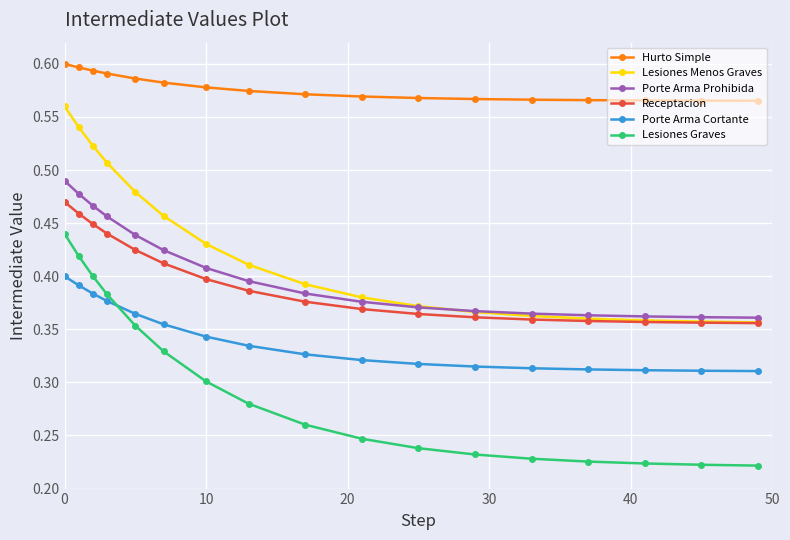

Which series has the widest spread of values?

Lesiones Graves